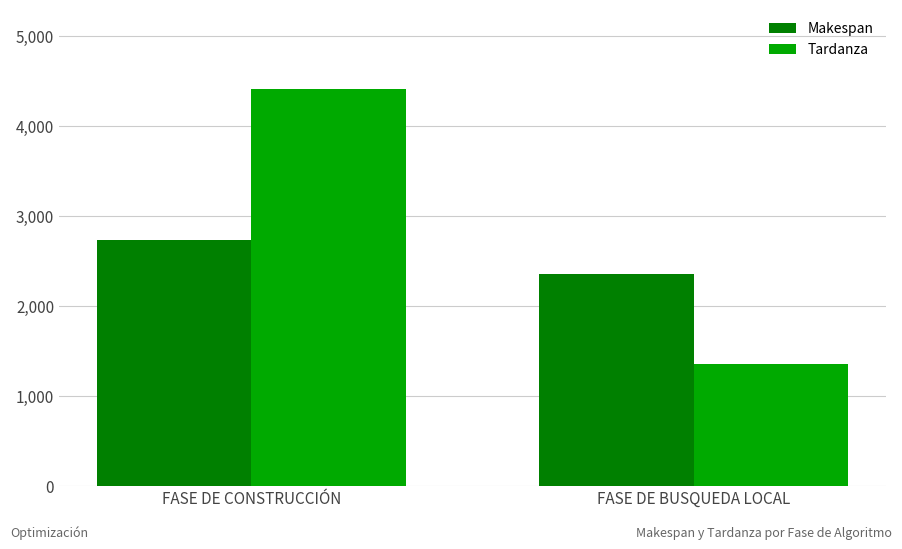

At which label is Makespan closest to 2543?

FASE DE BUSQUEDA LOCAL